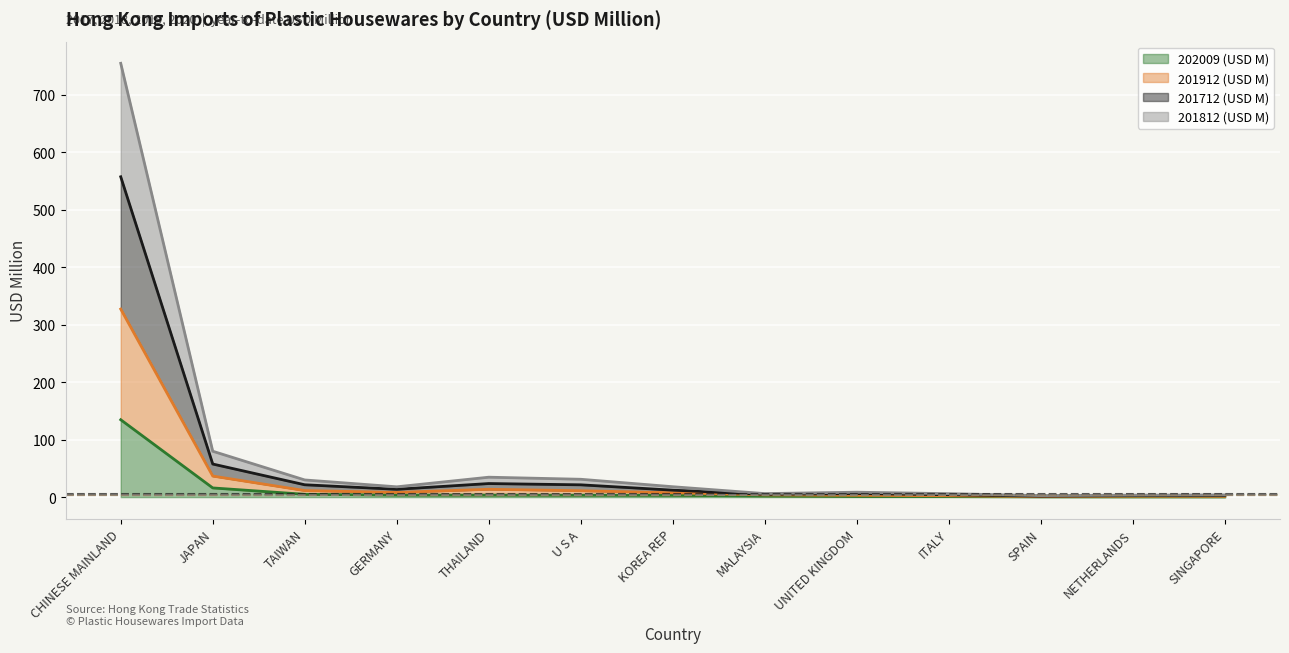

In 201712 (USD M), how many points are higher than both neighbors (excluding endpoints)?

2